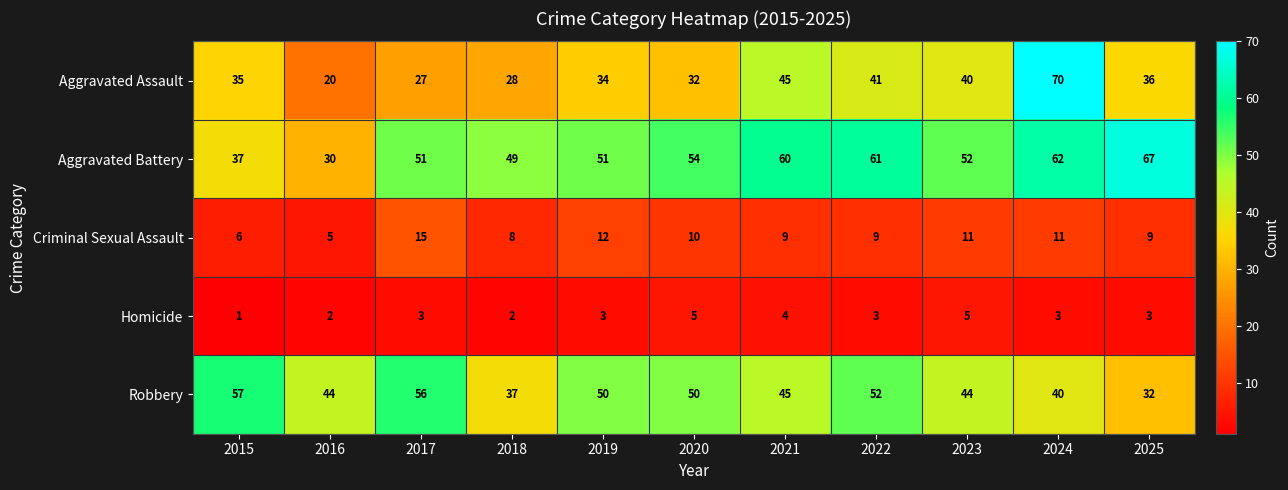

The value of Criminal Sexual Assault at 2018 is 8. True or false?

True